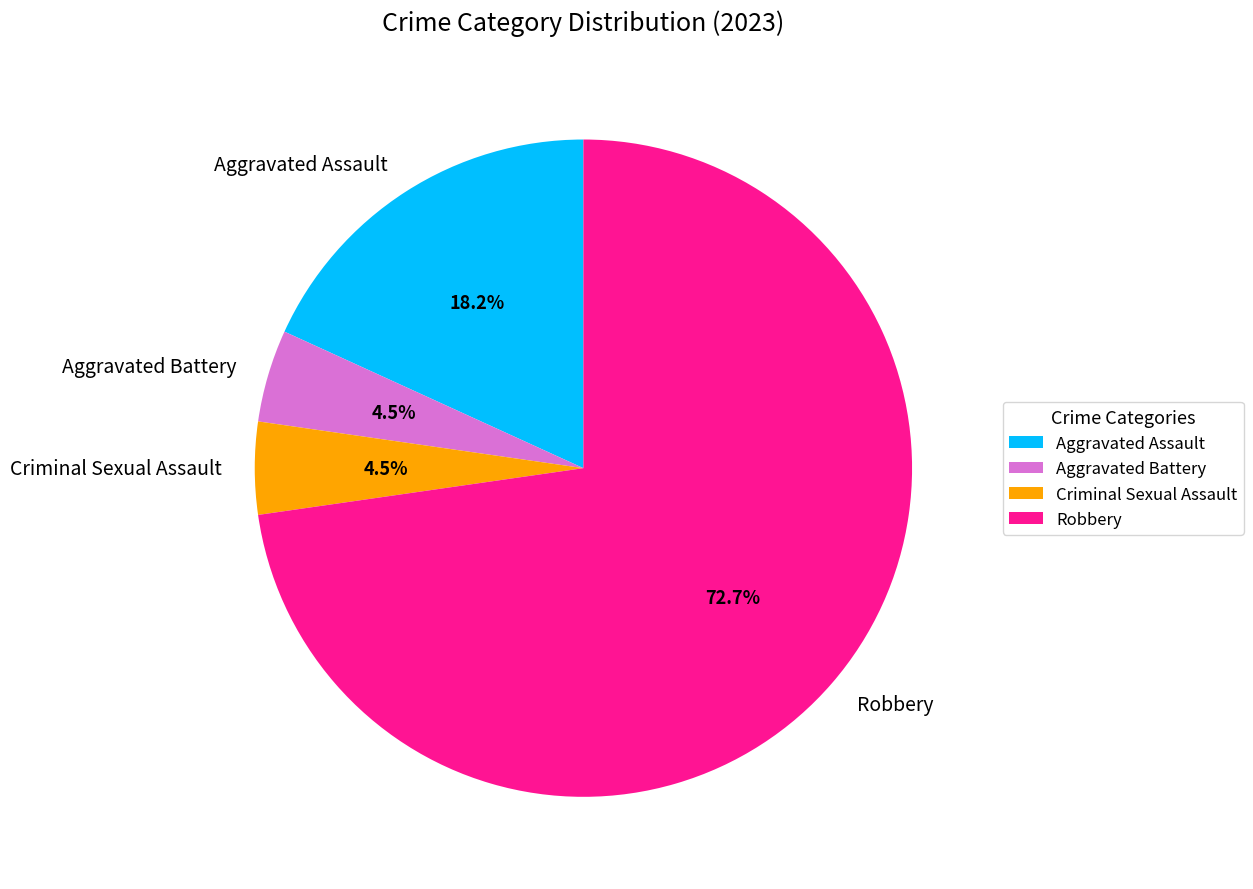

What is the total percentage of Criminal Sexual Assault and Aggravated Assault?

22.7%